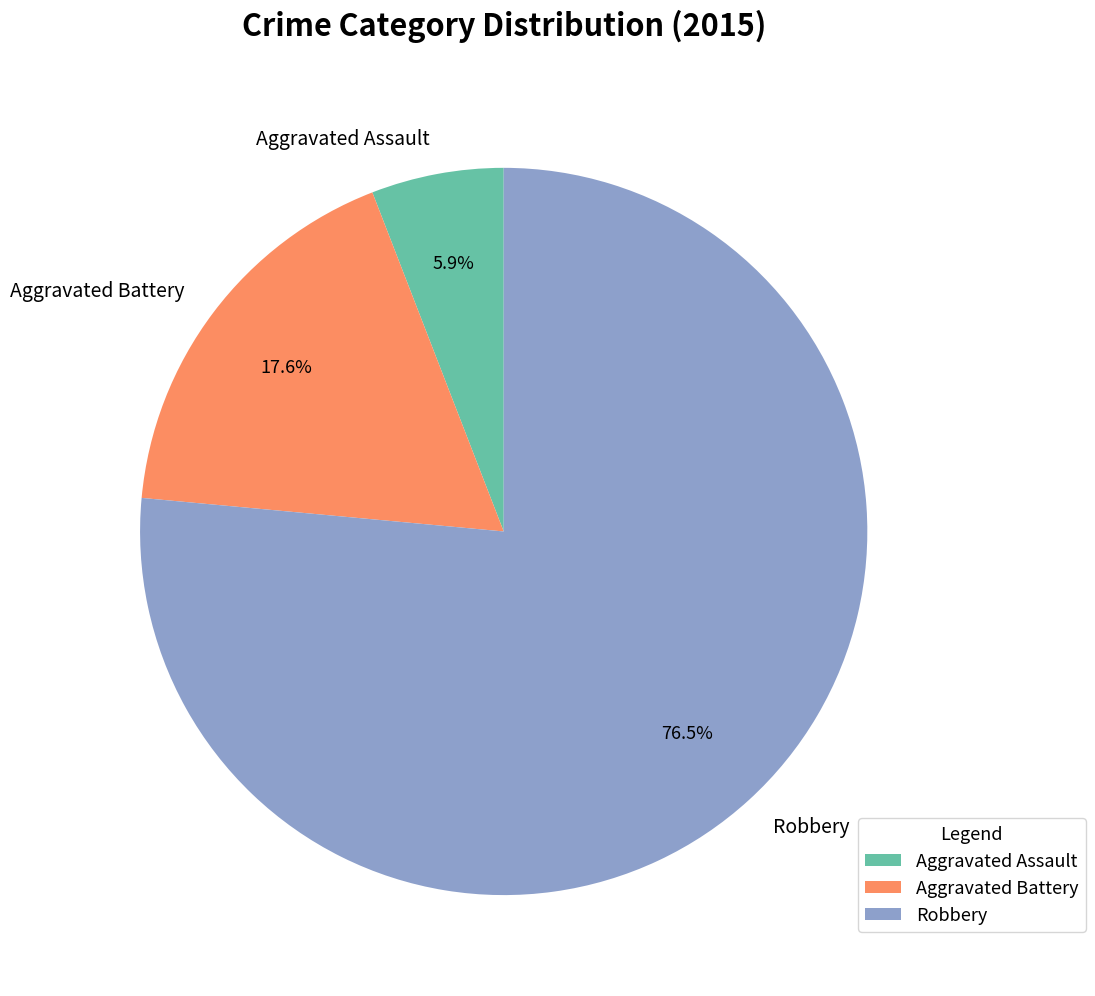

Which category has the biggest portion of the pie?

Robbery